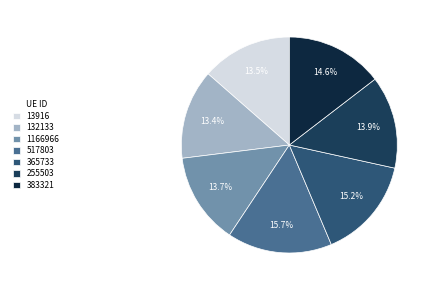

Is the sum of 383321 and 365733 greater than half?

No